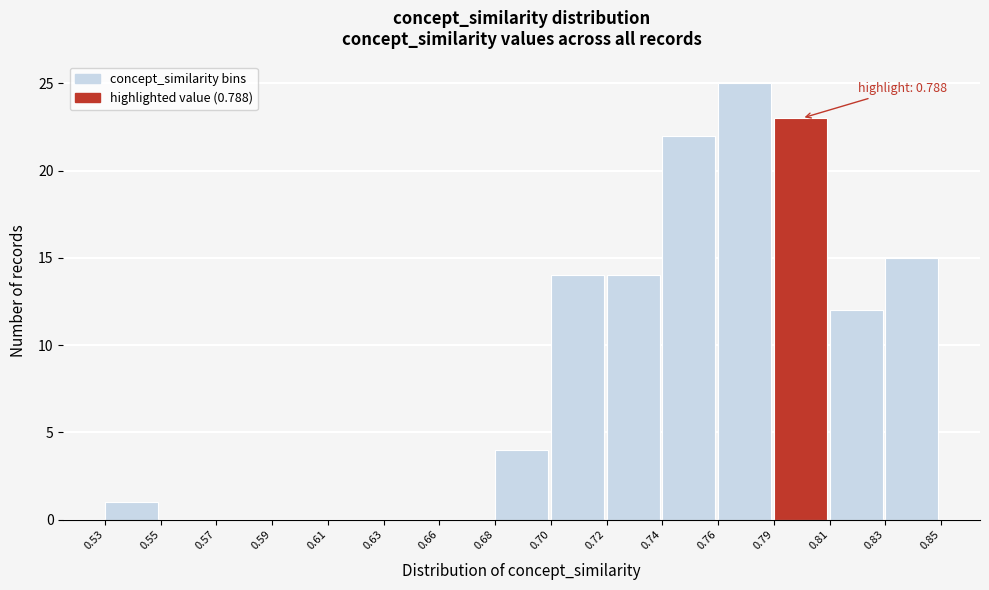

Reading left to right, list all the values displayed in this chart.

0.53=1	0.55=0	0.57=0	0.59=0	0.61=0	0.63=0	0.66=0	0.68=4	0.70=14	0.72=14	0.74=22	0.76=25	0.79=23	0.81=12	0.83=15